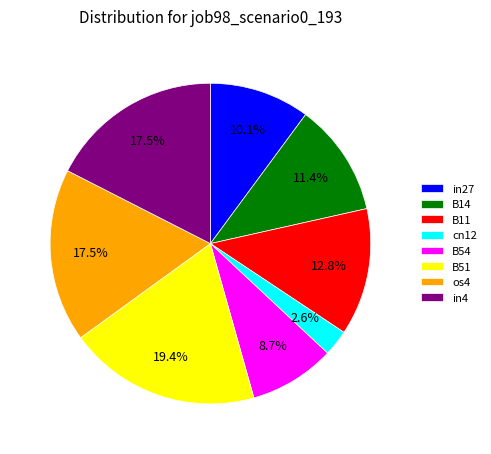

What is the largest slice in the pie chart?

B51